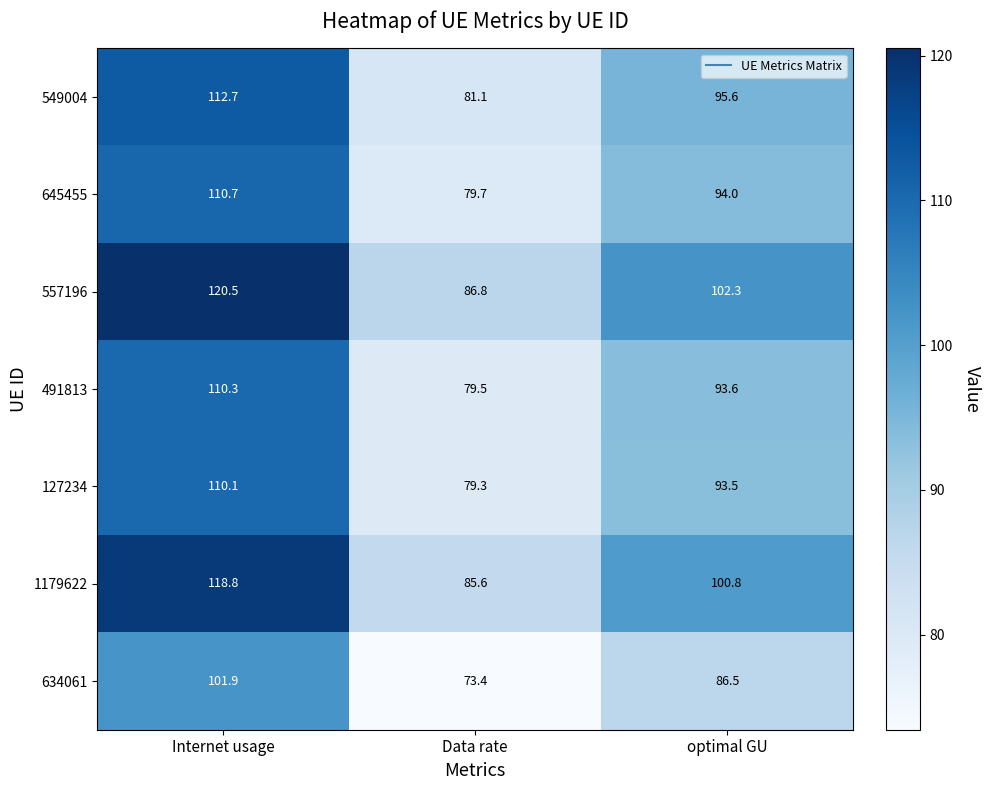

Which series has the widest spread of values?

557196